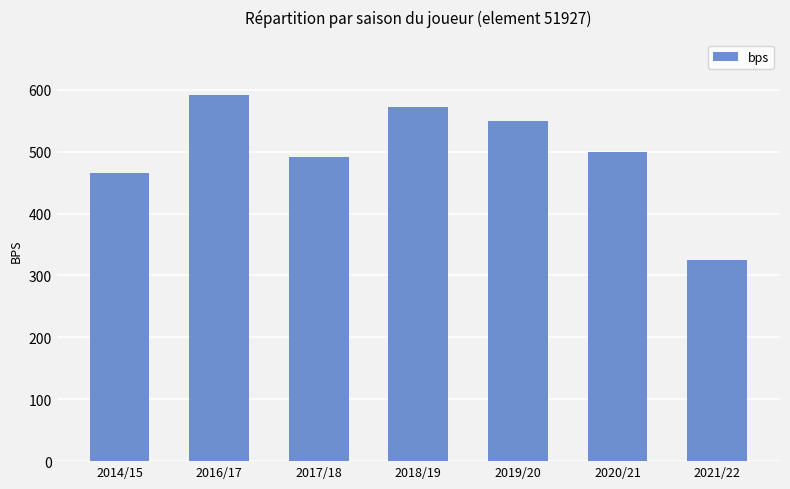

What is the change in value from 2018/19 to 2019/20?

-23